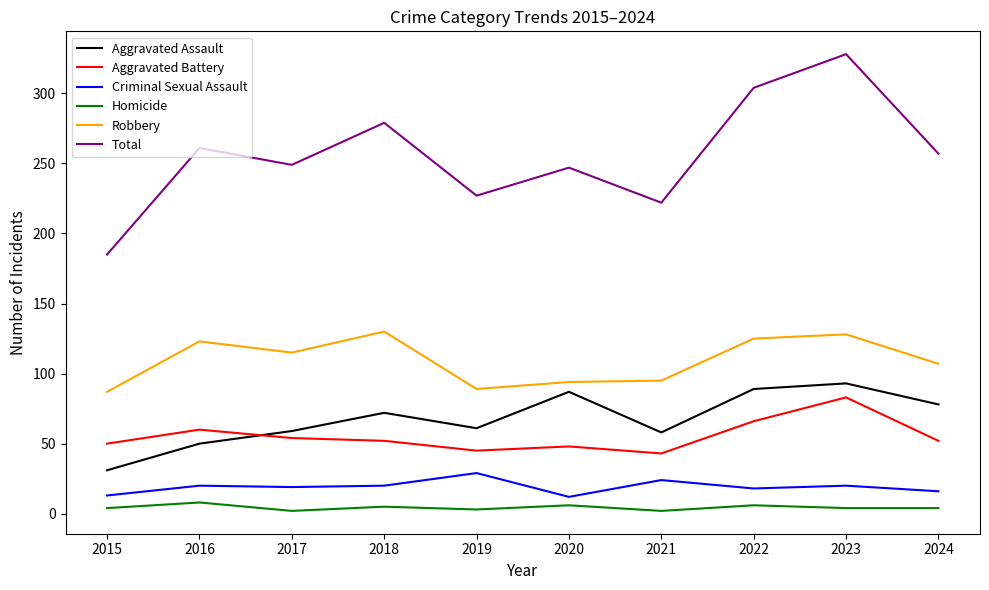

Read the Criminal Sexual Assault value at 2020, to the nearest 5.

10